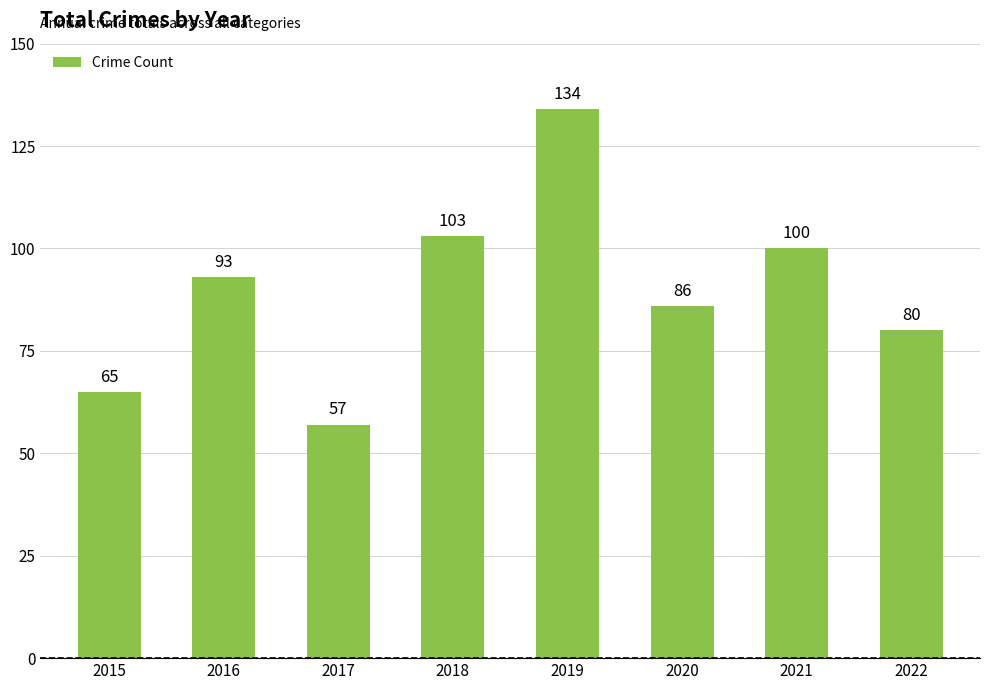

Between 2021 and 2016, which is larger?

2021